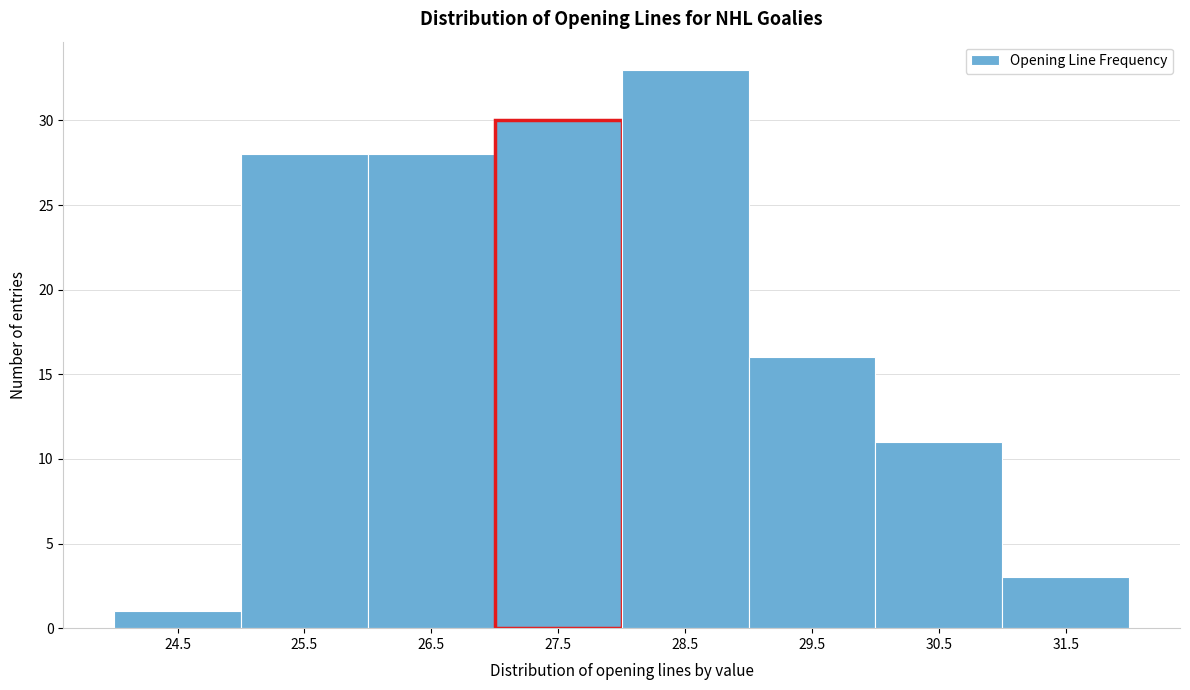

Reading left to right, list all the values displayed in this chart.

24.5=1	25.5=28	26.5=28	27.5=30	28.5=33	29.5=16	30.5=11	31.5=3